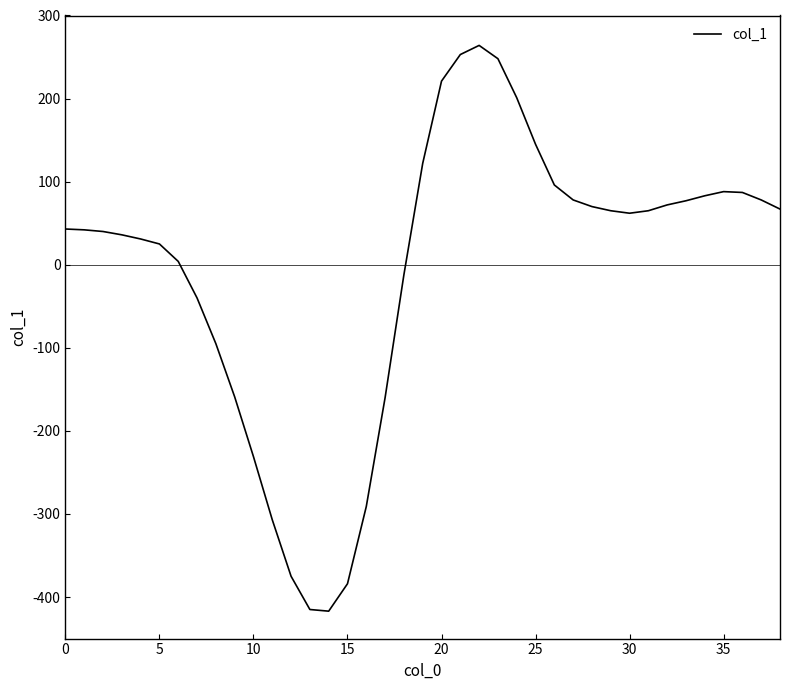

How many values are above zero?

27